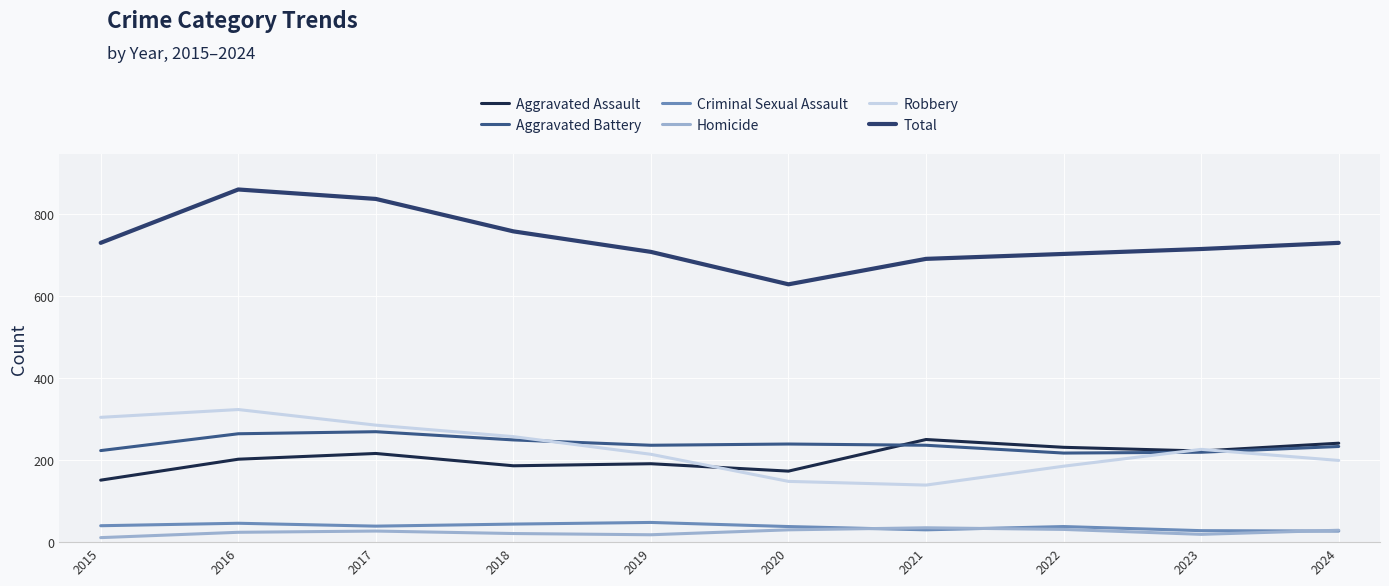

How many categories are shown in the chart?

10